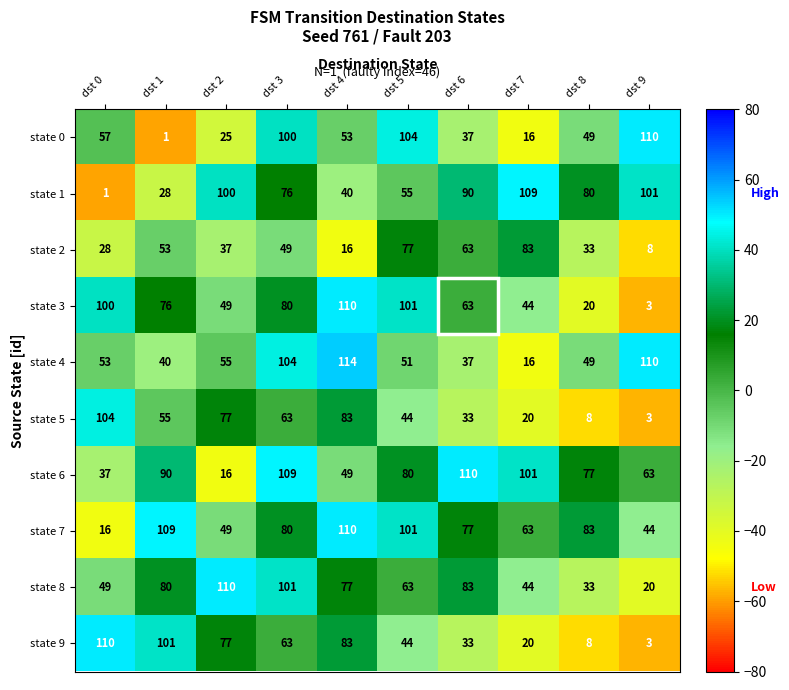

At which category does the chart reach its peak across all series?

dst 4